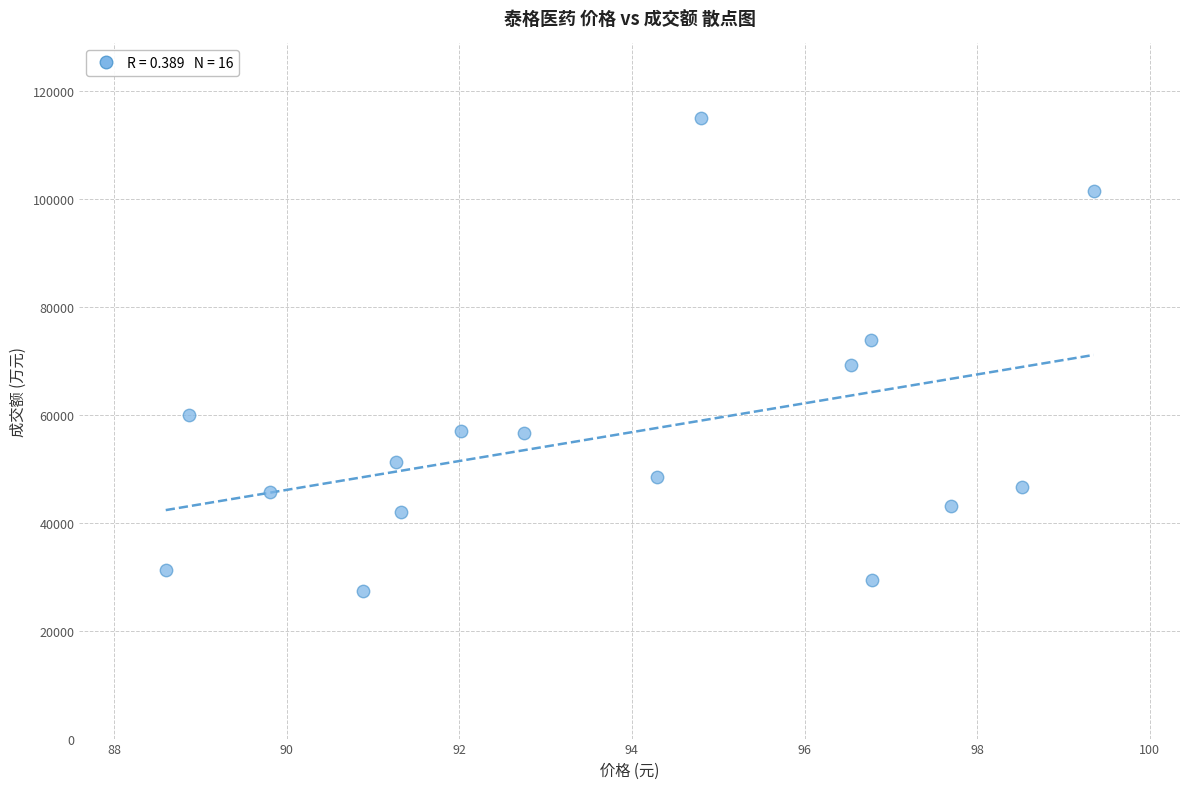

What is the range of Y values (max minus min)?

87626